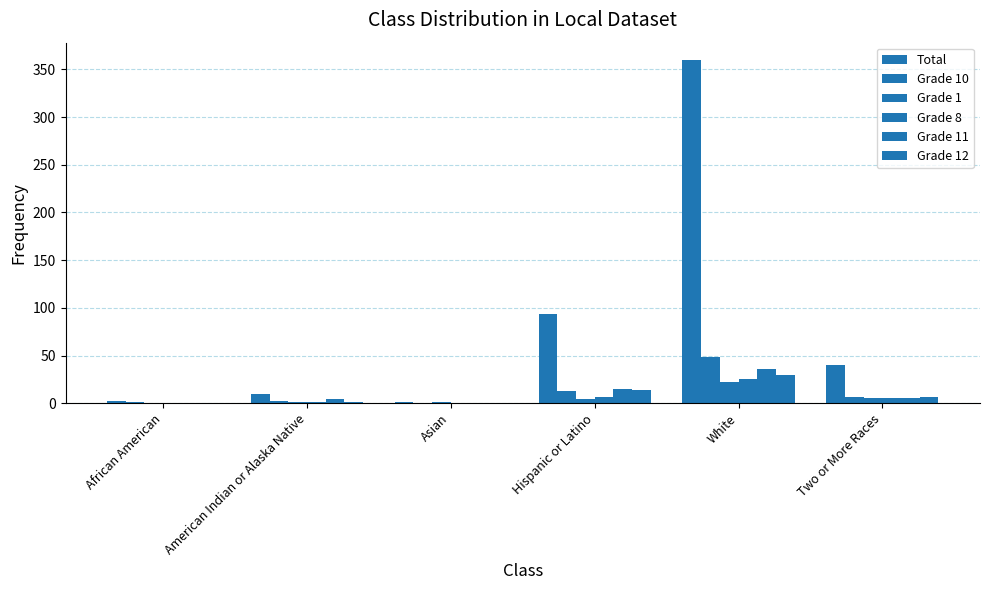

Are the bars horizontal?

No